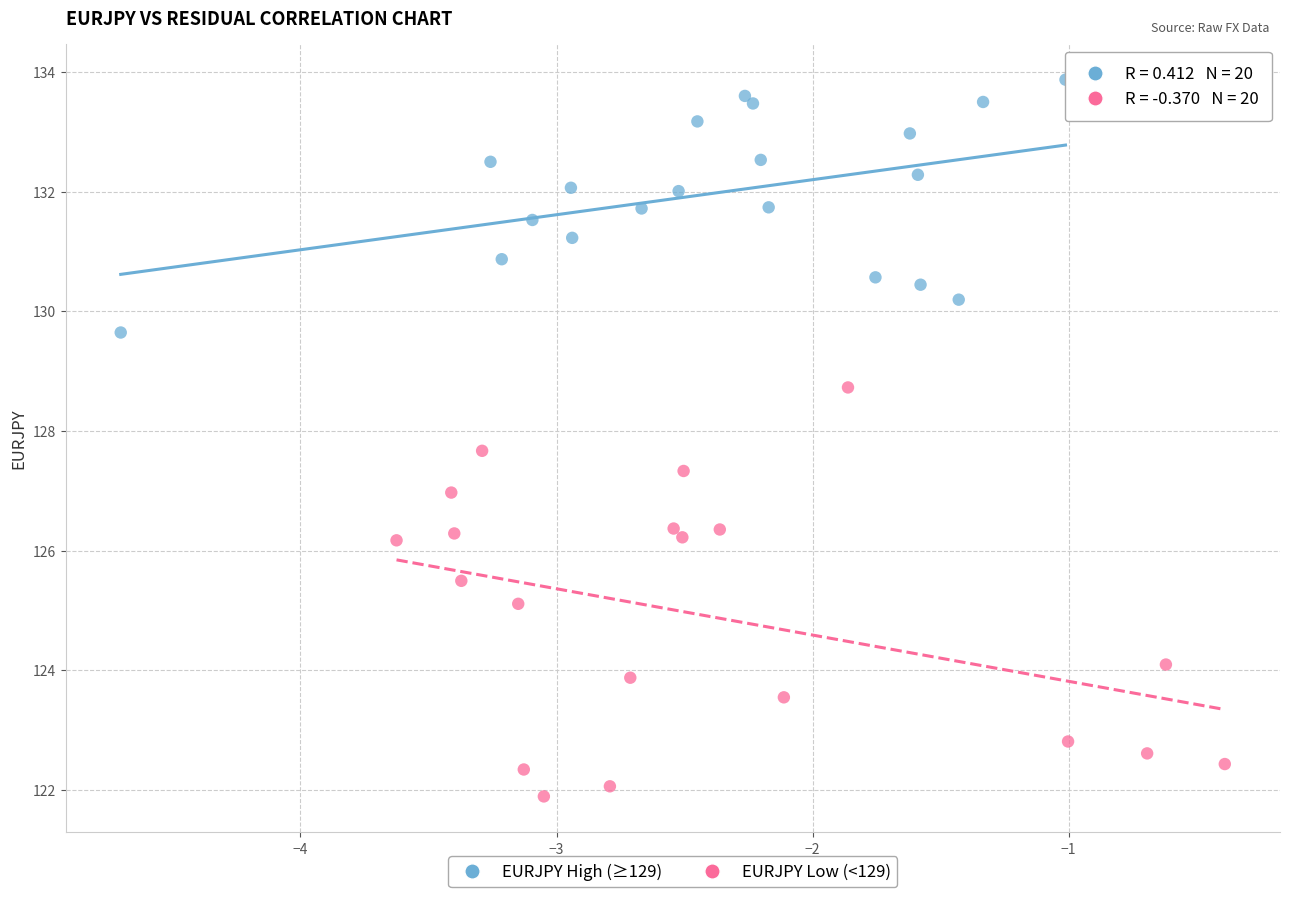

What are all the series names shown in the legend?

EURJPY High (≥129), EURJPY Low (<129)